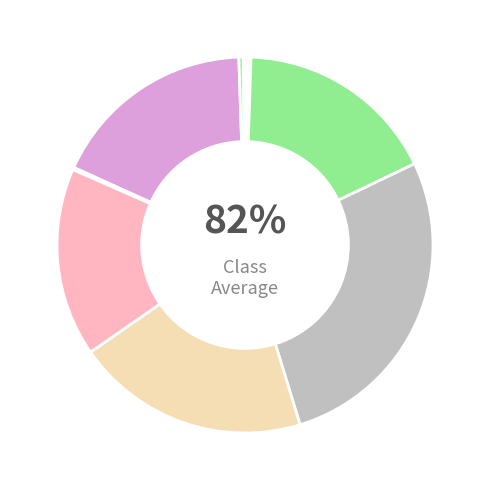

How much of the chart is everything except cycles?

72.6%